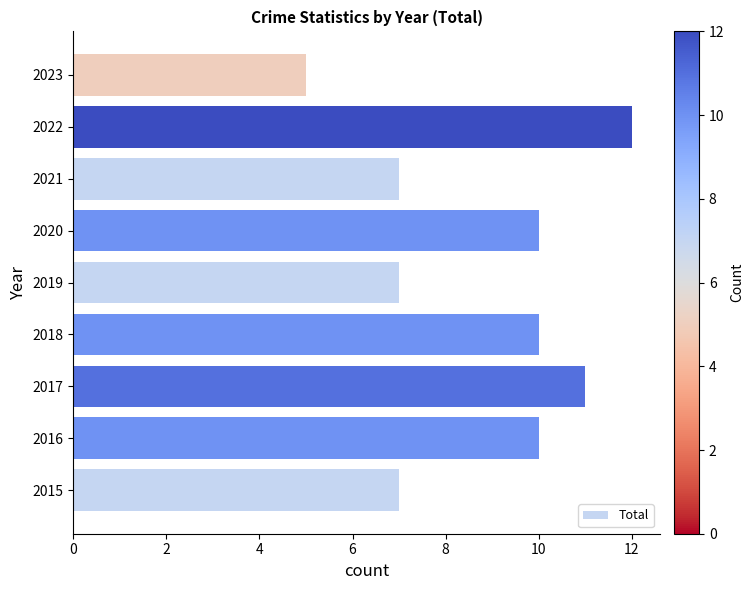

What is the change in value from 2020 to 2023?

-5